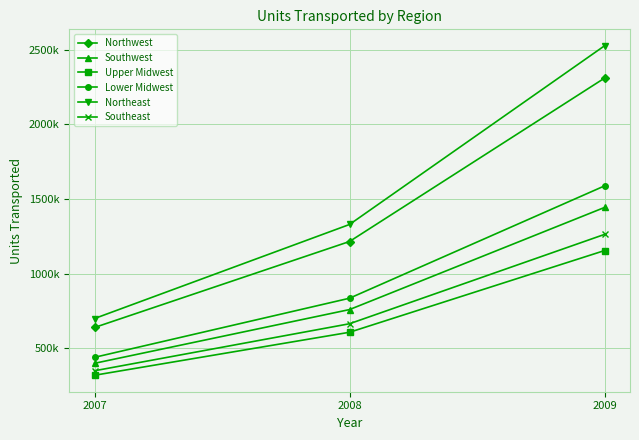

Is this an area chart (filled region under the line)?

No